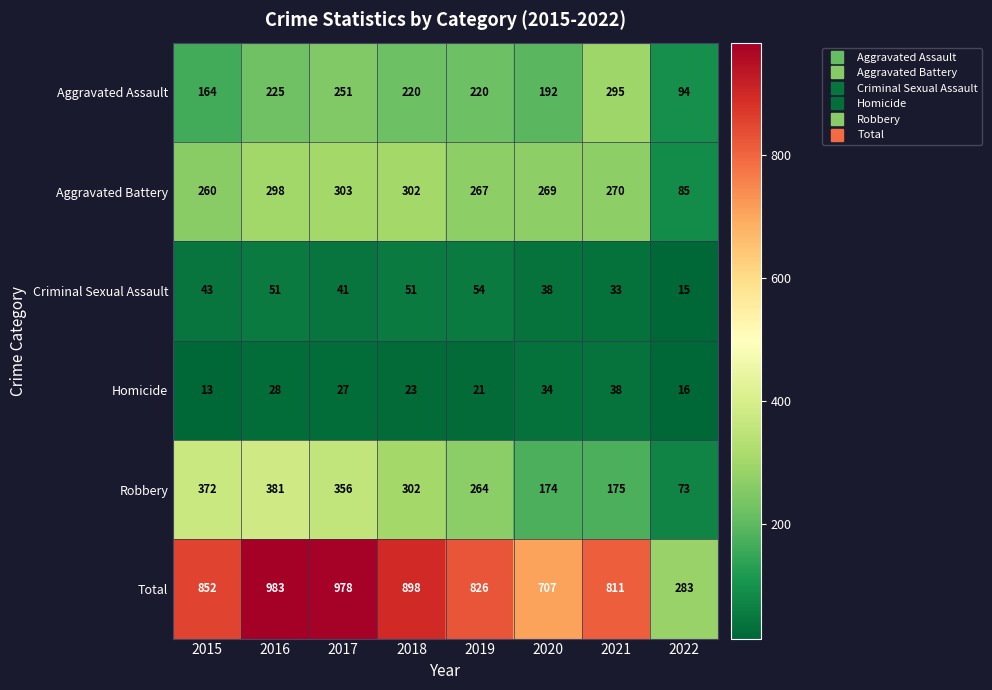

What is the difference between the Total values at 2021 and 2017?

167